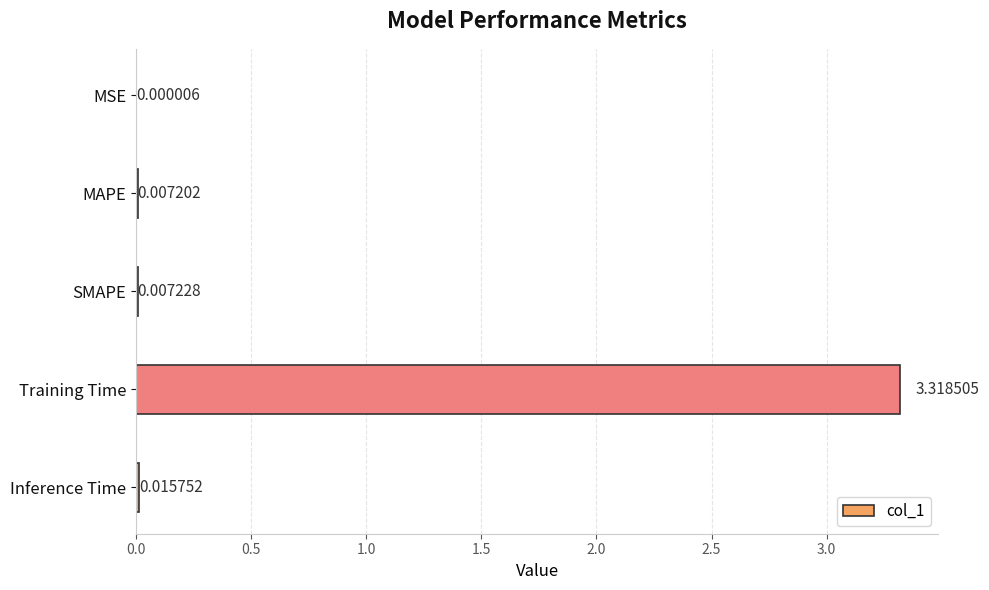

Which category has the highest value across all series?

Training Time